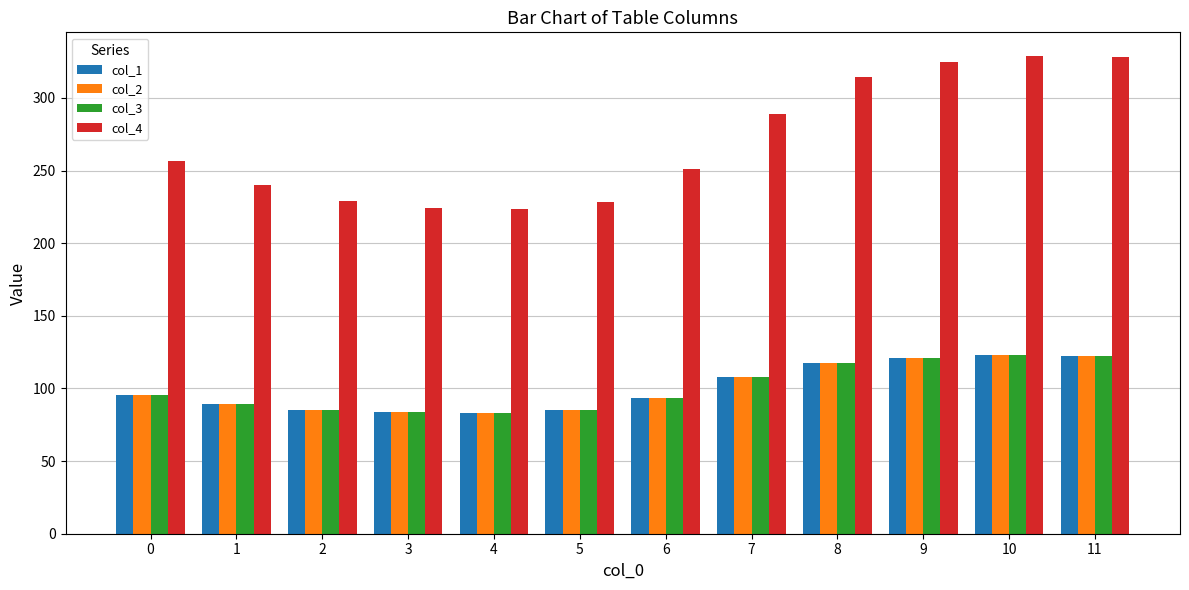

What is the sum of all col_1 values?

1208.2